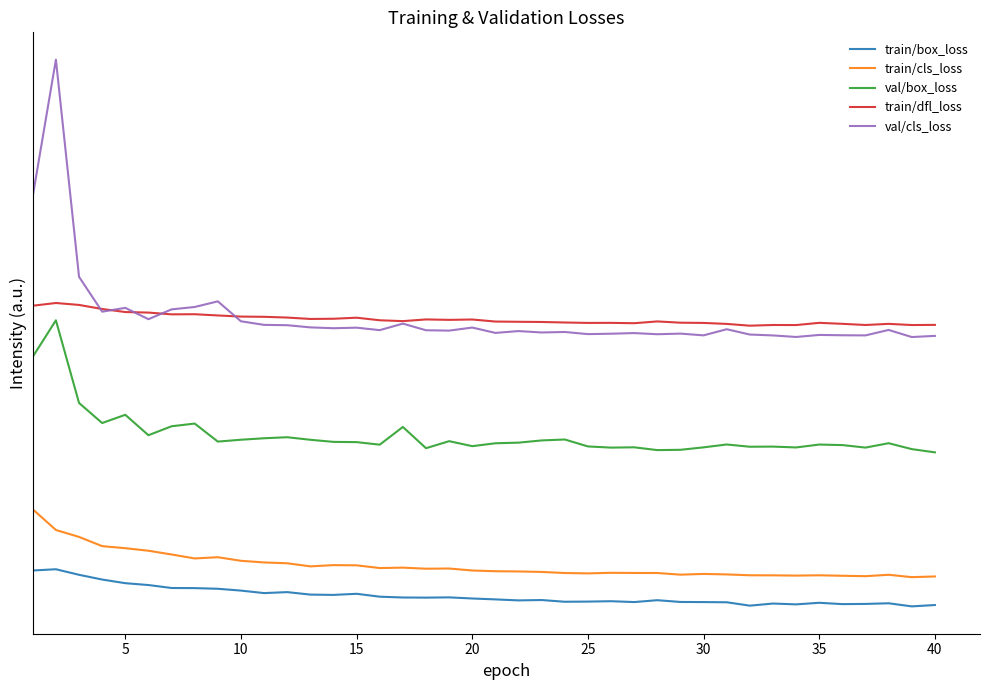

How many interior local valleys does the val/box_loss series have?

11